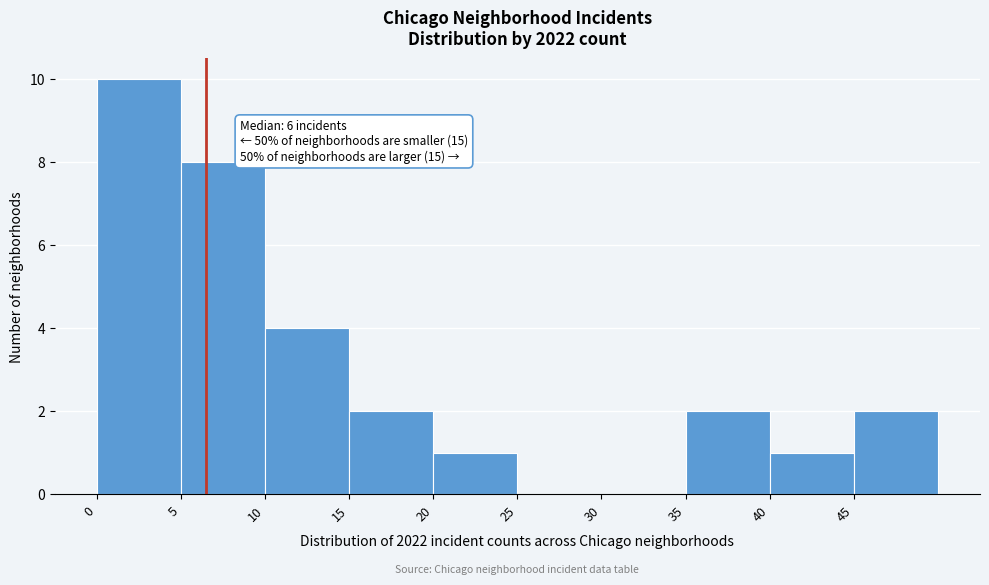

Over which range of the x-axis is the bar tallest?

0 to 5